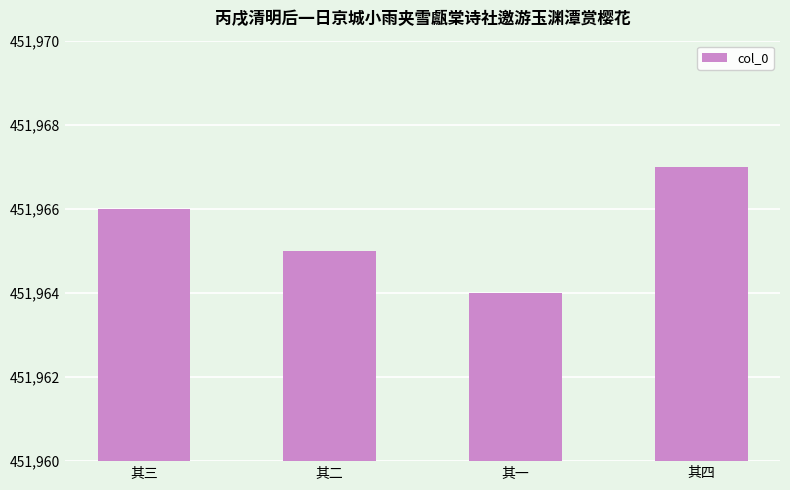

What is the ratio of the value at 其二 to the value at 其三?

1.0